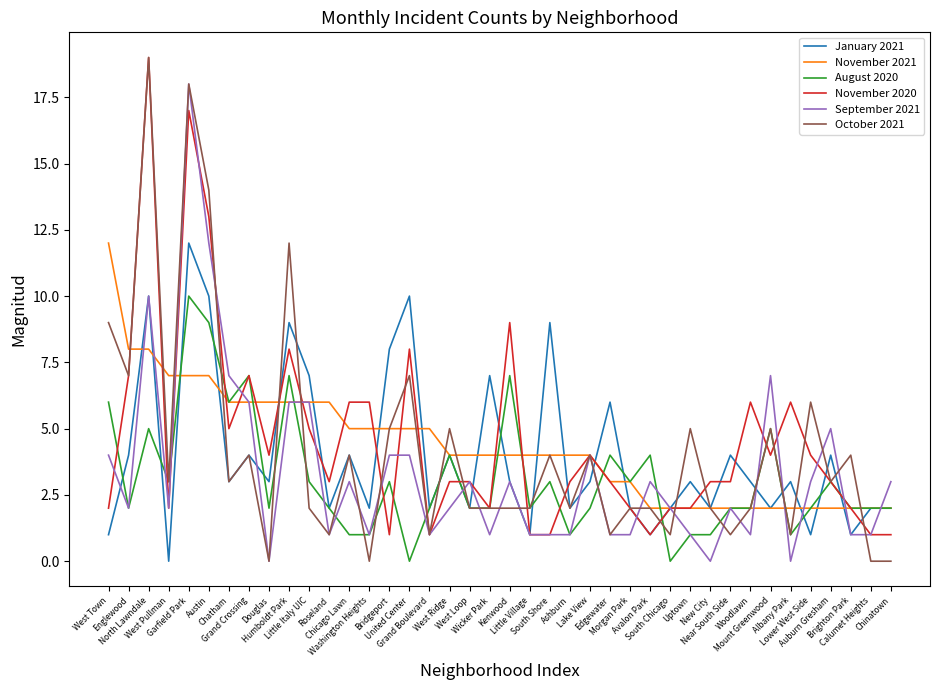

Which series has the widest spread of values?

October 2021